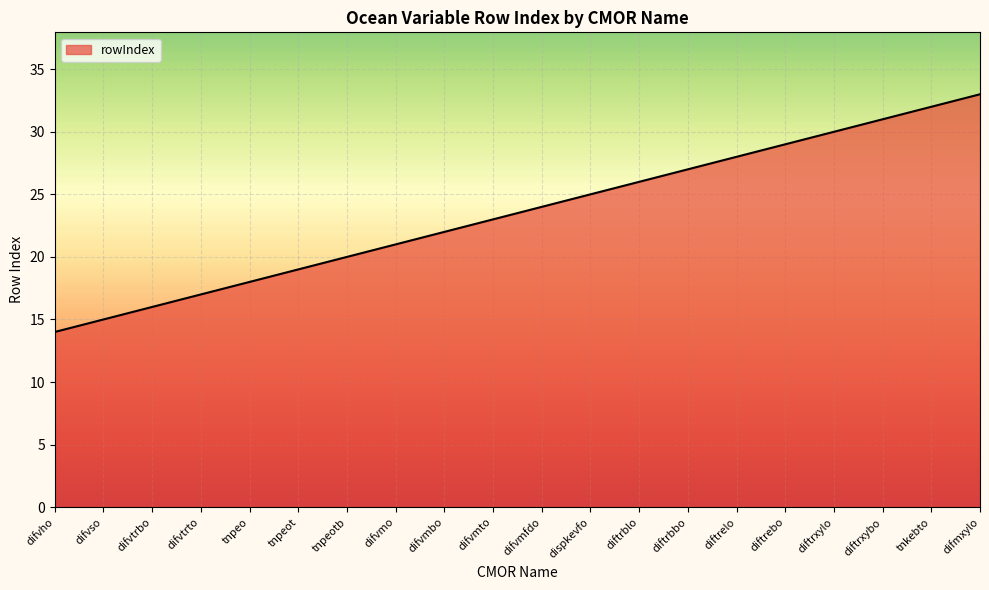

Reading left to right, what are all the values shown in this chart?

14	15	16	17	18	19	20	21	22	23	24	25	26	27	28	29	30	31	32	33